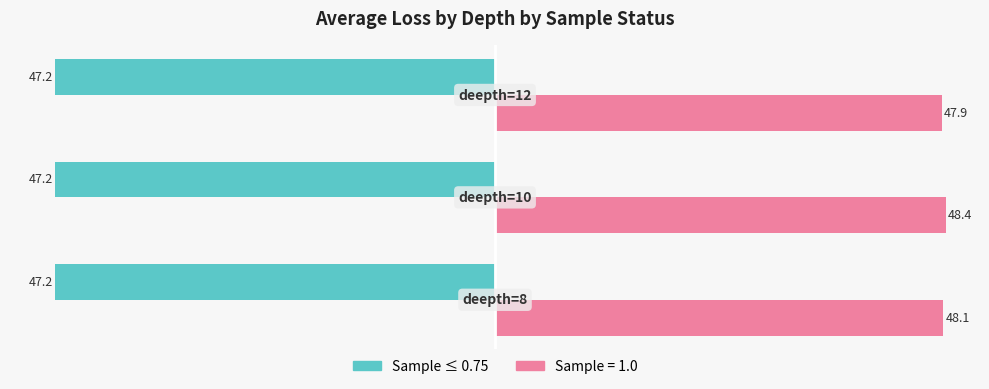

What is the minimum value shown in the chart?

-47.2